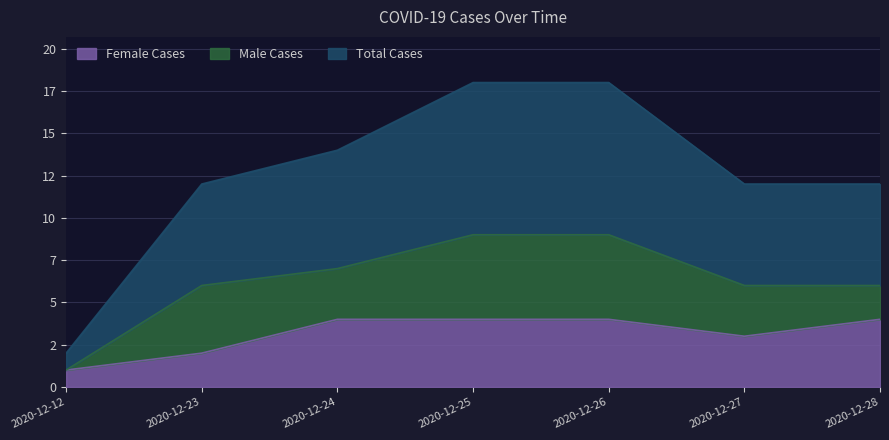

What are all the series names shown in the legend?

Female Cases, Male Cases, Total Cases